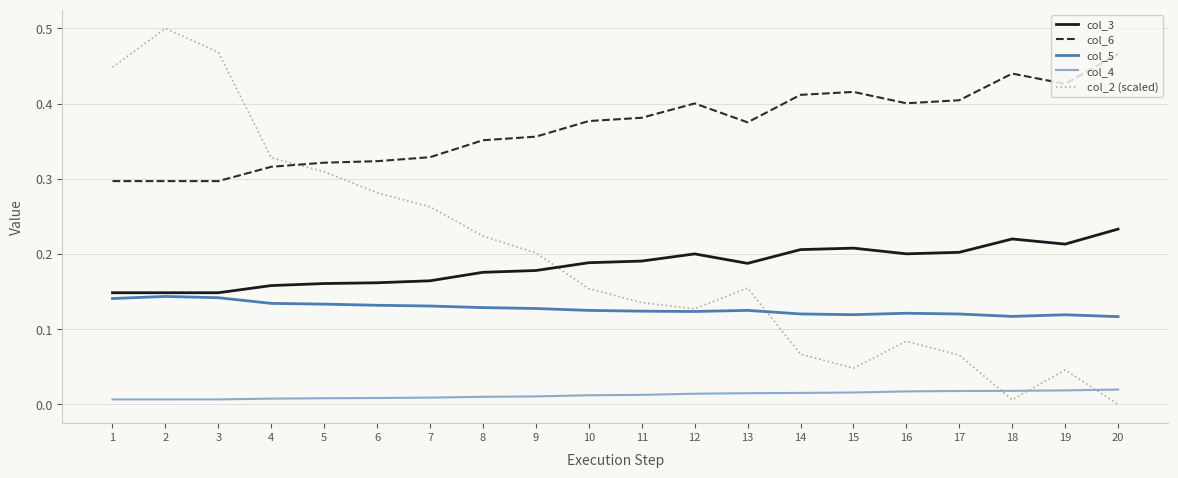

Count the number of categories in the chart.

20